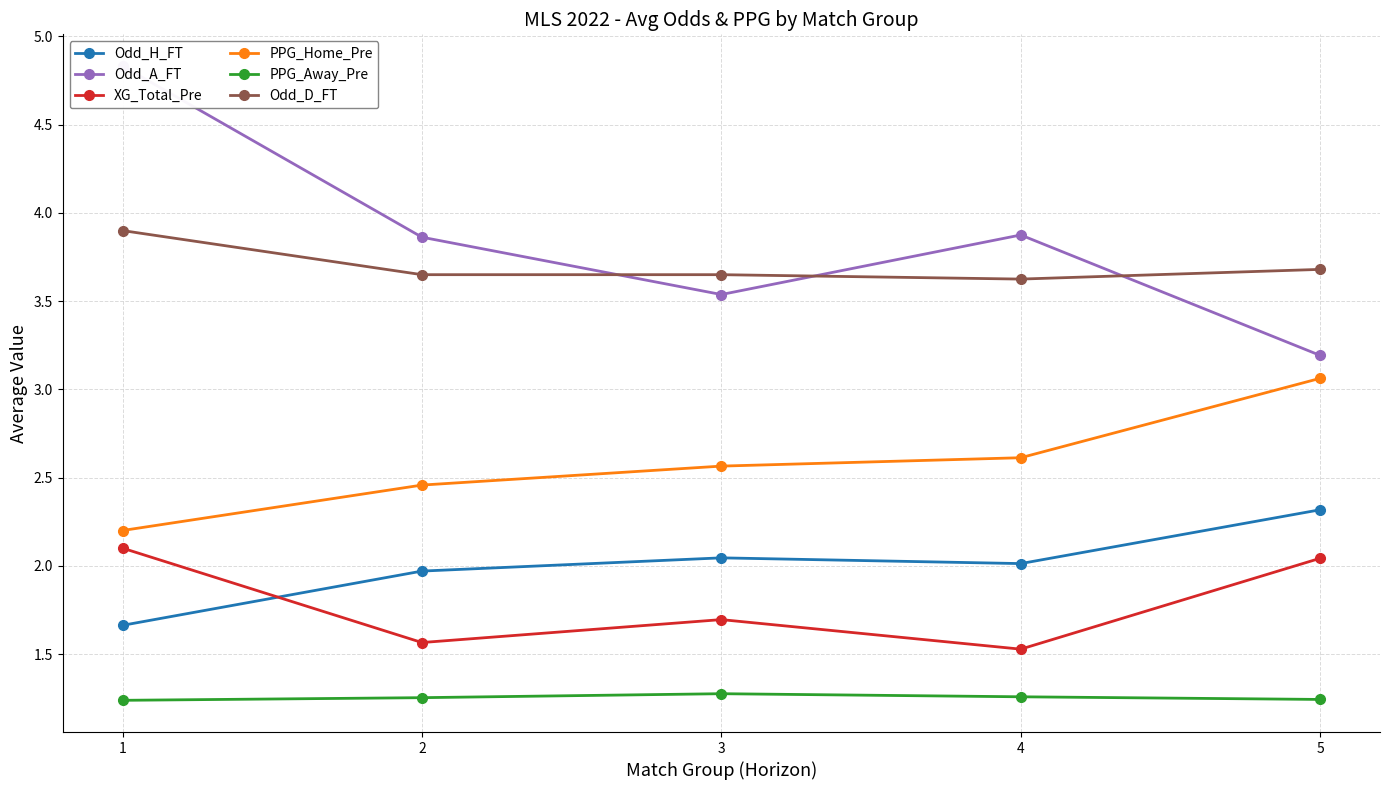

What is the total value across all series at 5?

15.5